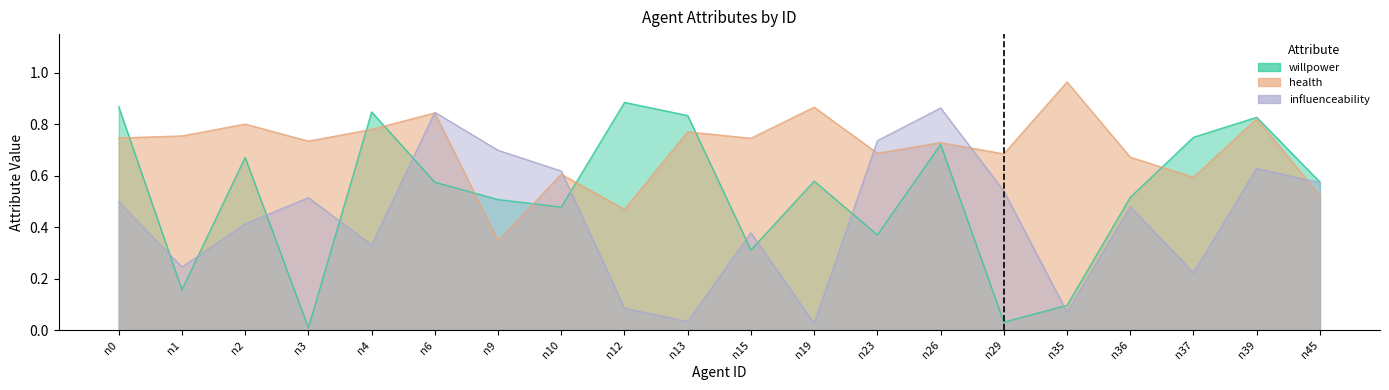

What is the highest value of the influenceability series?

0.9